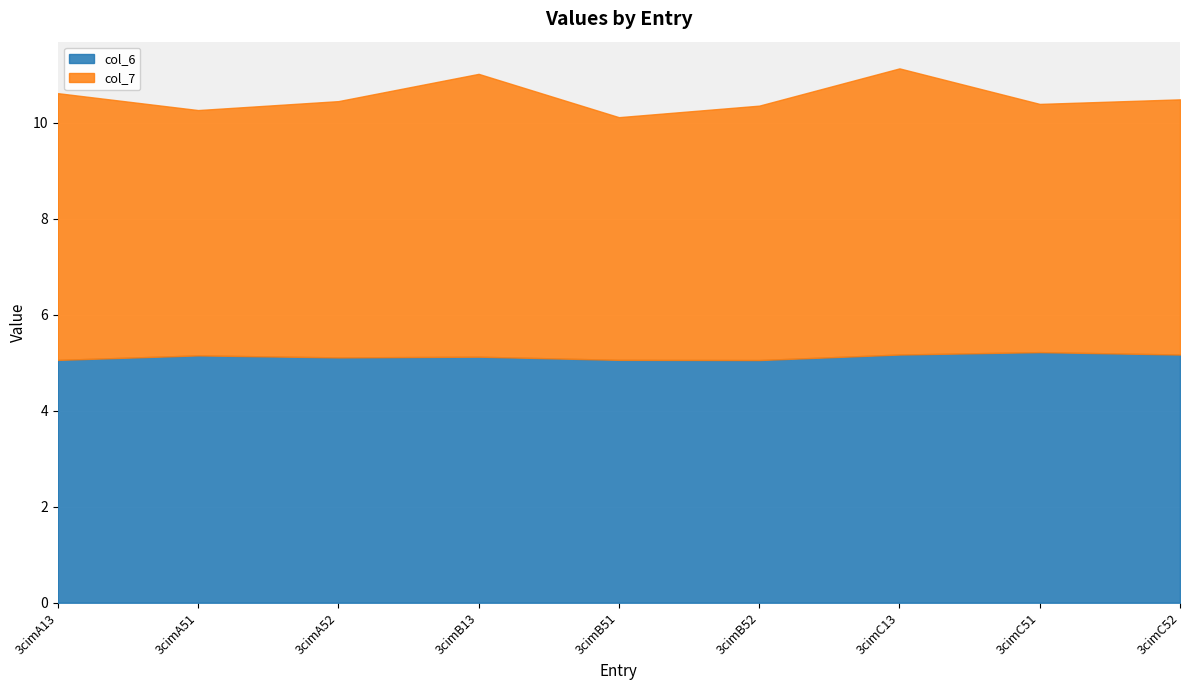

Which category has the highest value across all series?

3cimC13